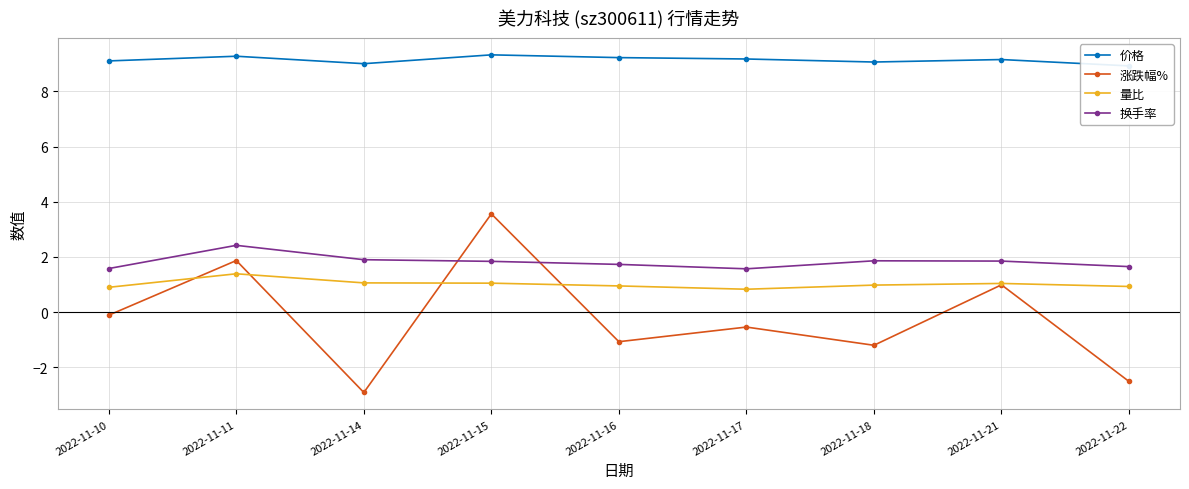

What is the value of the 涨跌幅% point at the 1st from the left?

-0.1